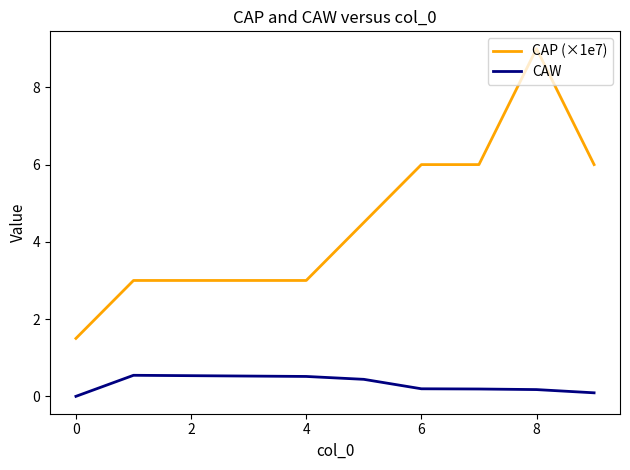

What is the difference between the maximum and minimum values in the CAP (×1e7) series?

7.5